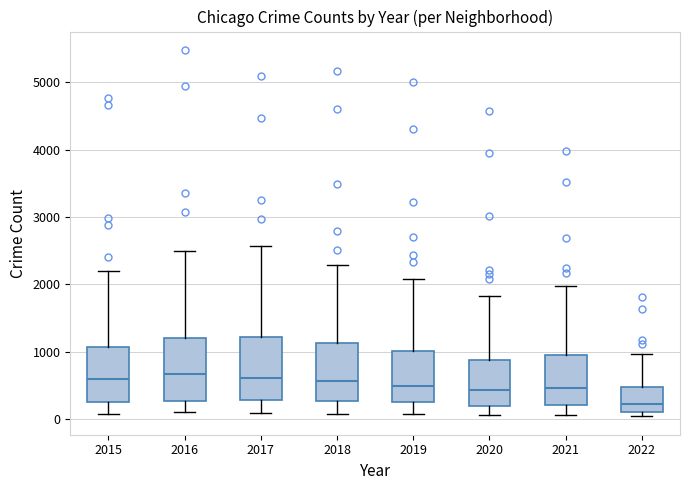

Reading left to right, transcribe this box plot: for each box, give where its median line is, the range the box spans, and where its two whiskers end, as read against the y-axis. The values are not printed on the chart, so give them approximately, as read against the axis.

2015: median 600, box 300 to 1100, whiskers 100 to 2200
2016: median 700, box 300 to 1200, whiskers 100 to 2500
2017: median 600, box 300 to 1200, whiskers 100 to 2600
2018: median 600, box 300 to 1100, whiskers 100 to 2300
2019: median 500, box 300 to 1000, whiskers 100 to 2100
2020: median 400, box 200 to 900, whiskers 100 to 1800
2021: median 500, box 200 to 1000, whiskers 100 to 2000
2022: median 200, box 100 to 500, whiskers 0 to 1000